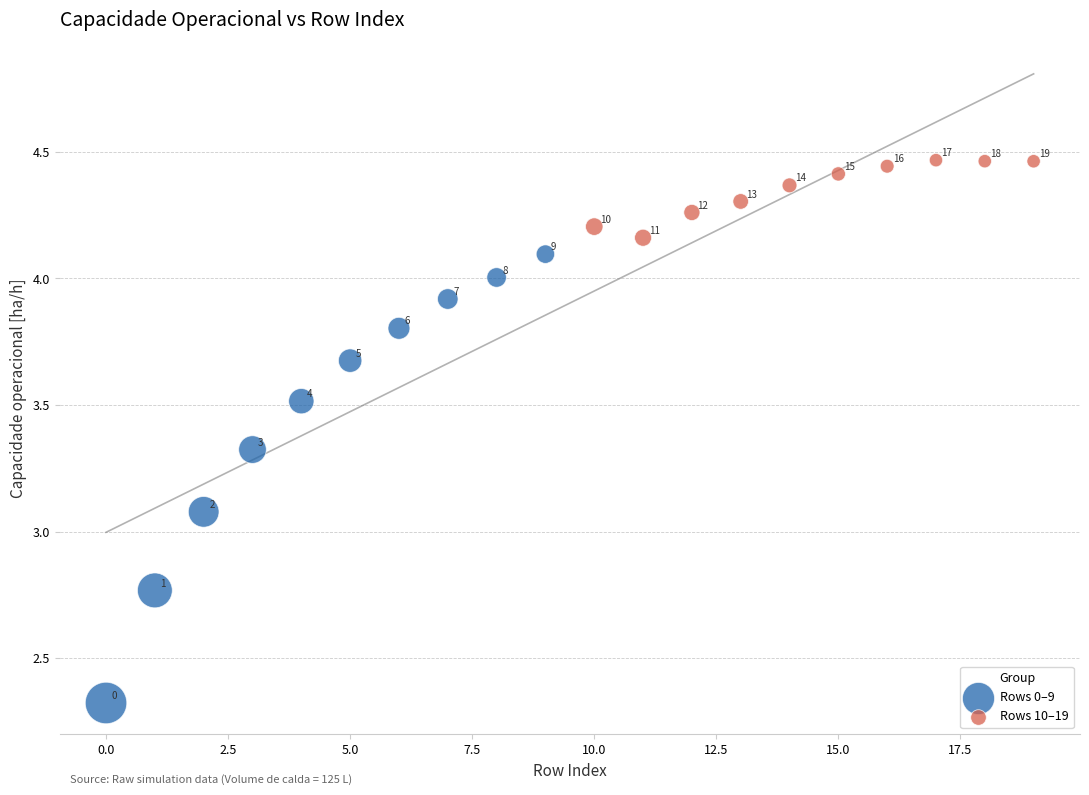

Which series contains the lowest Y value?

Rows 0–9